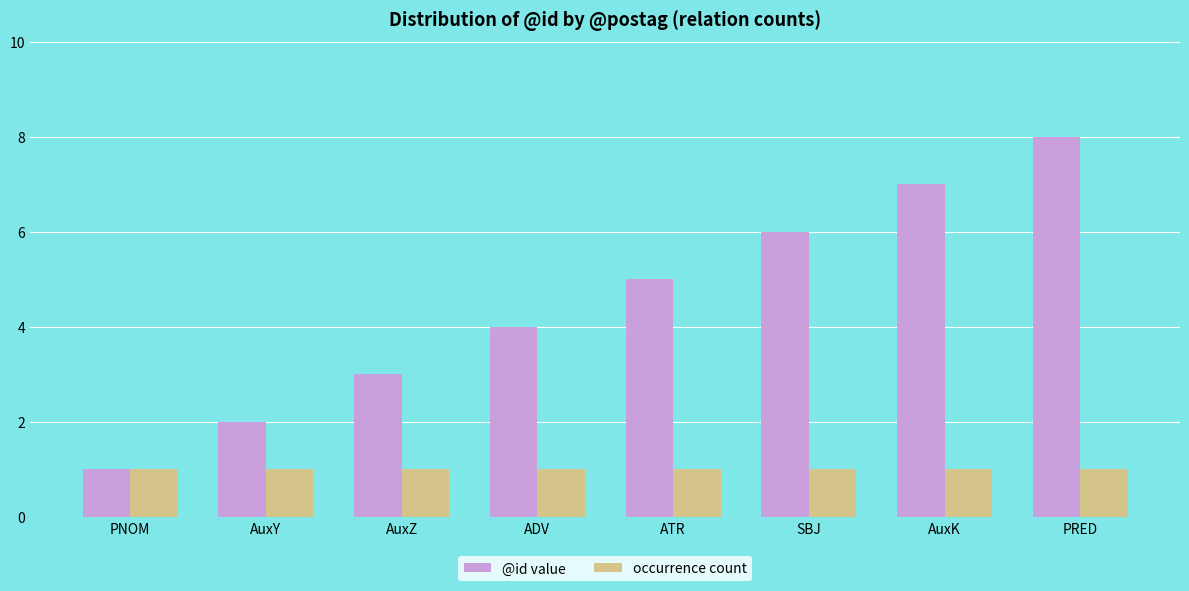

At SBJ, list the series in order from smallest to largest.

occurrence count, @id value